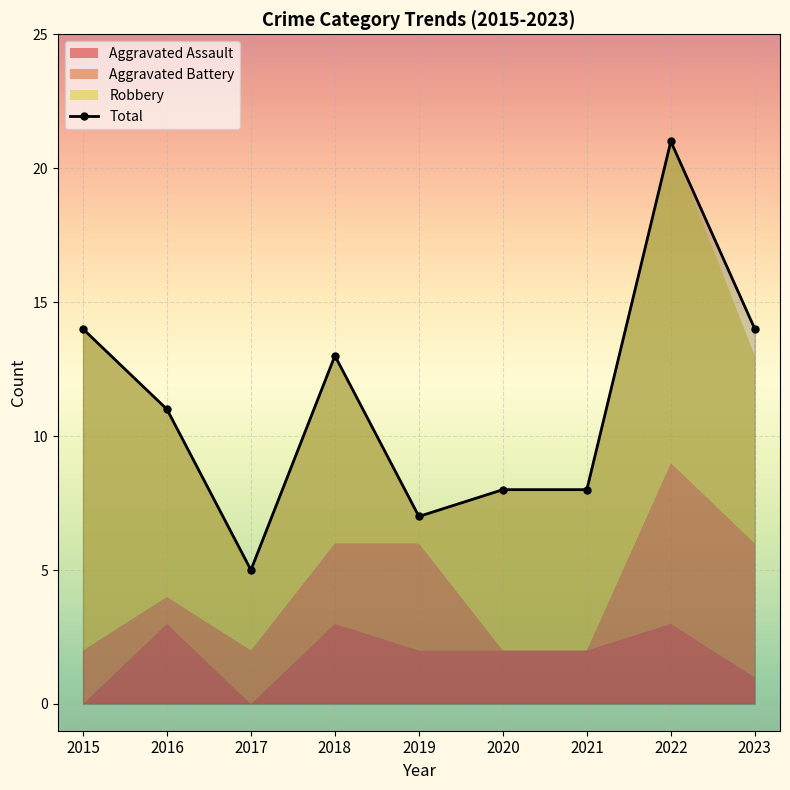

How many points are higher than both their immediate neighbors (excluding endpoints)?

2